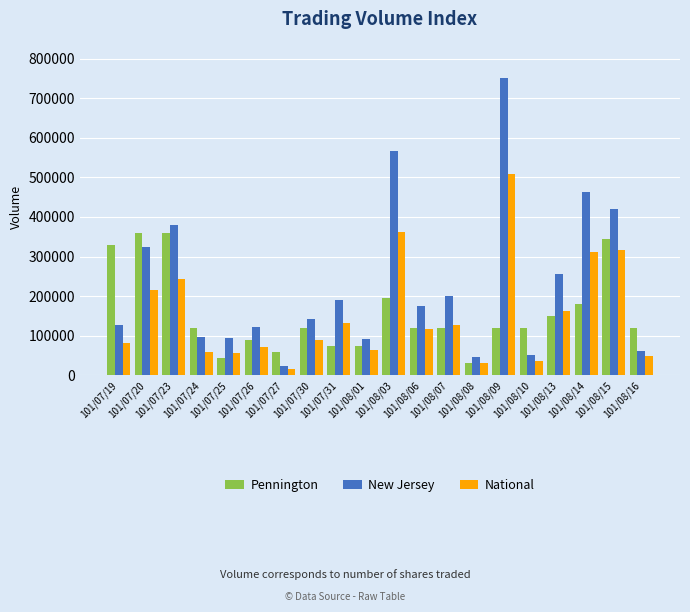

What is the greatest value displayed?

752290